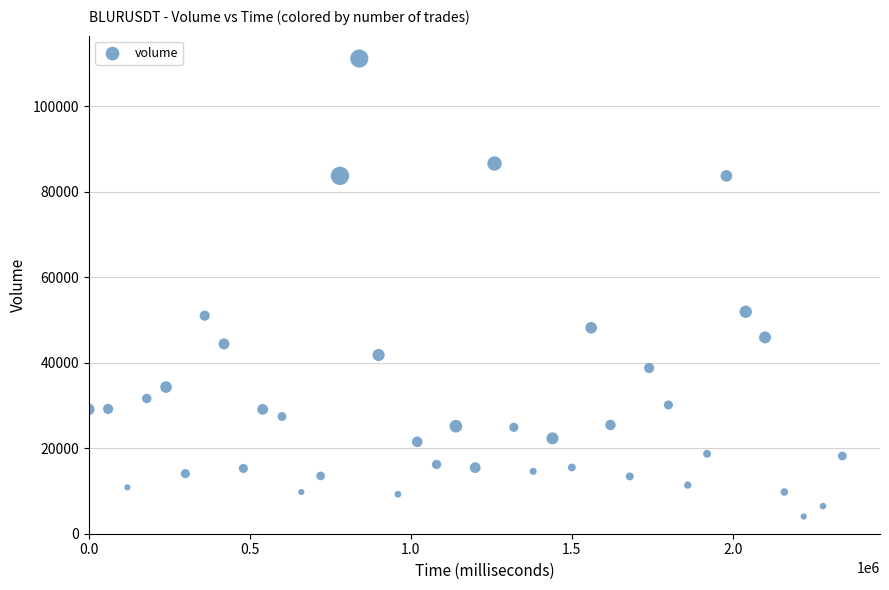

What is the range of Y values (max minus min)?

107107